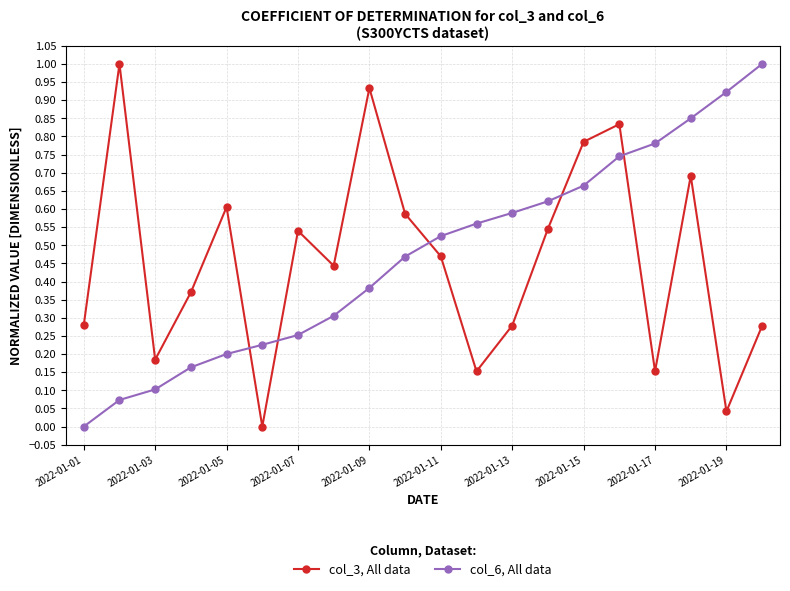

Rank the series by their average value, from highest to lowest.

col_6, All data, col_3, All data